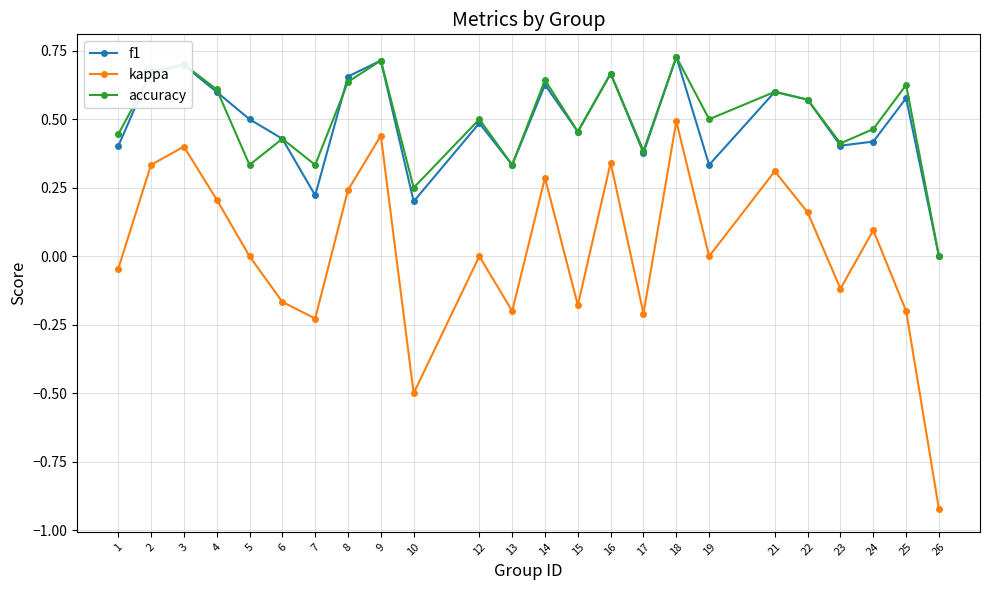

What is the sum of all accuracy values?

12.0